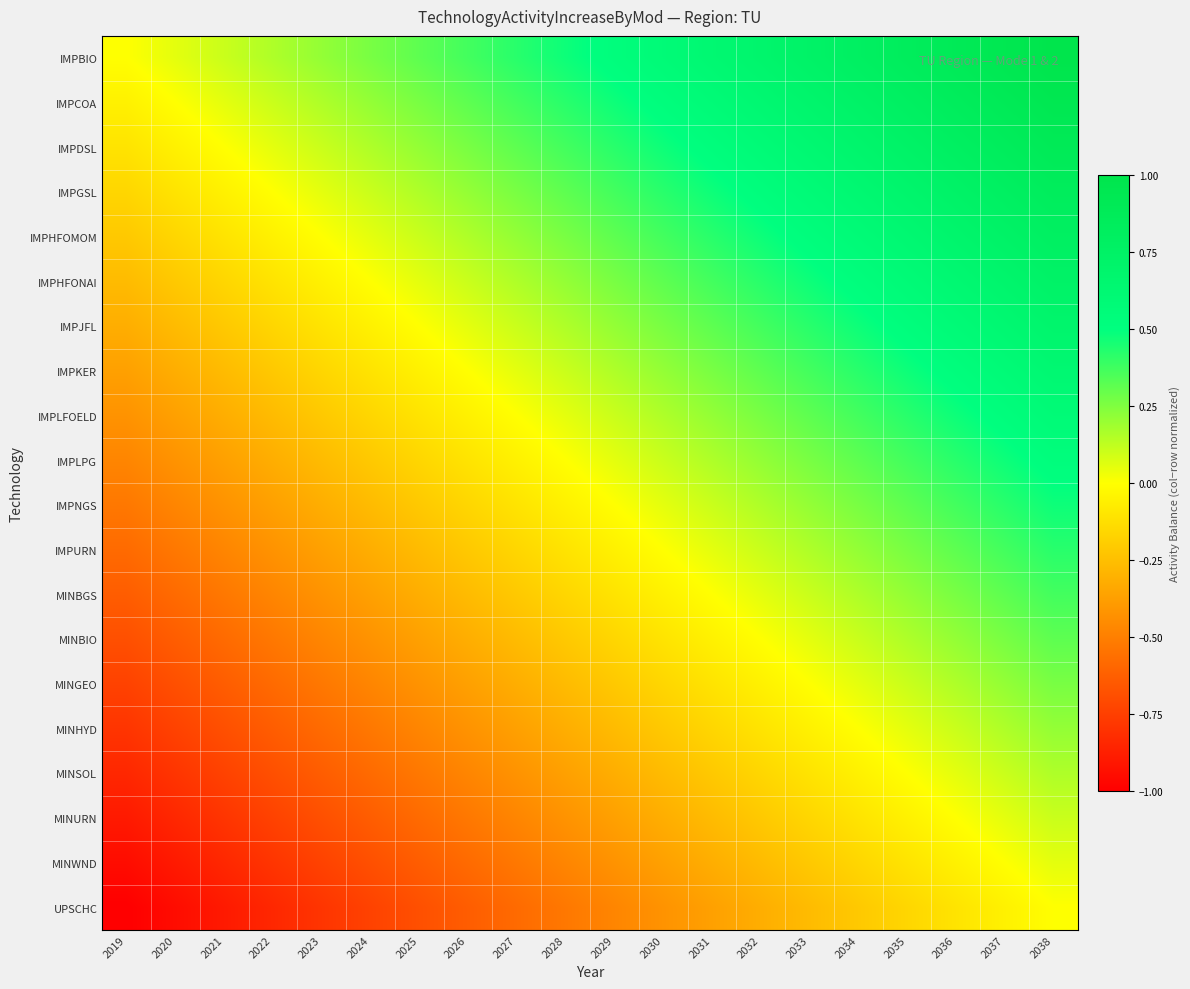

How many data points does each series have?

20